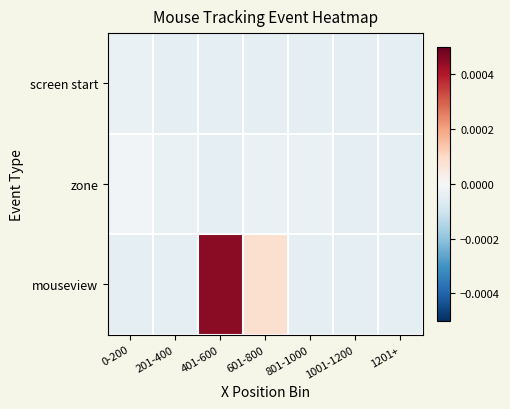

At which category is the sum across all series the highest?

401-600